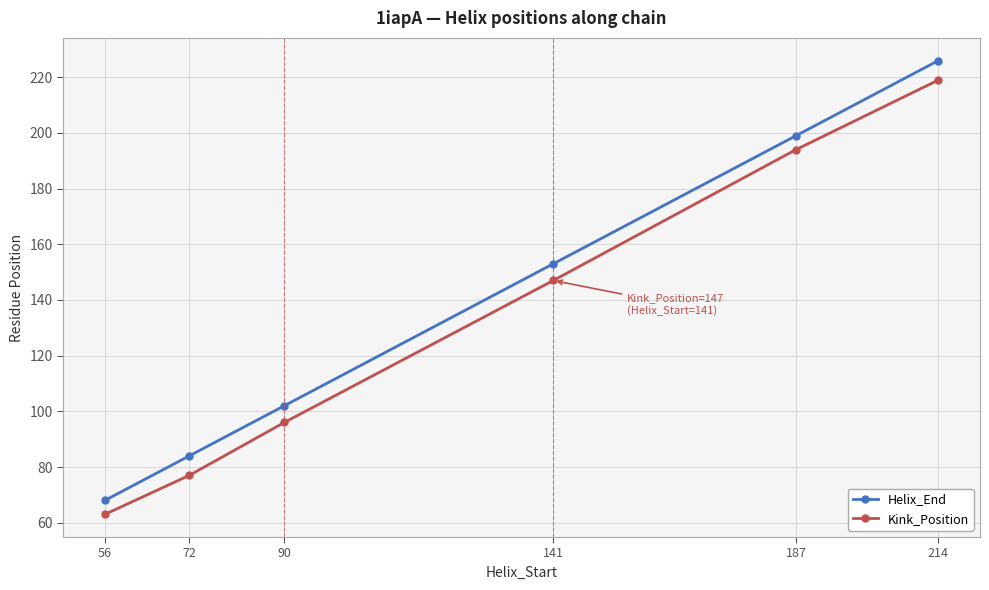

The Kink_Position series shows 106 at 72. True or false?

False